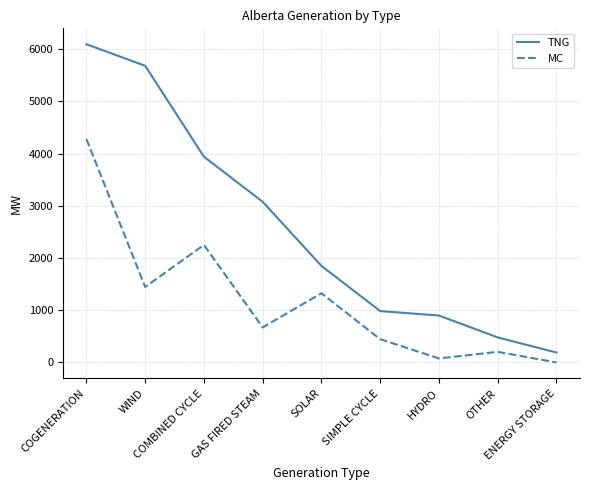

At which category does MC reach its first local peak?

COMBINED CYCLE